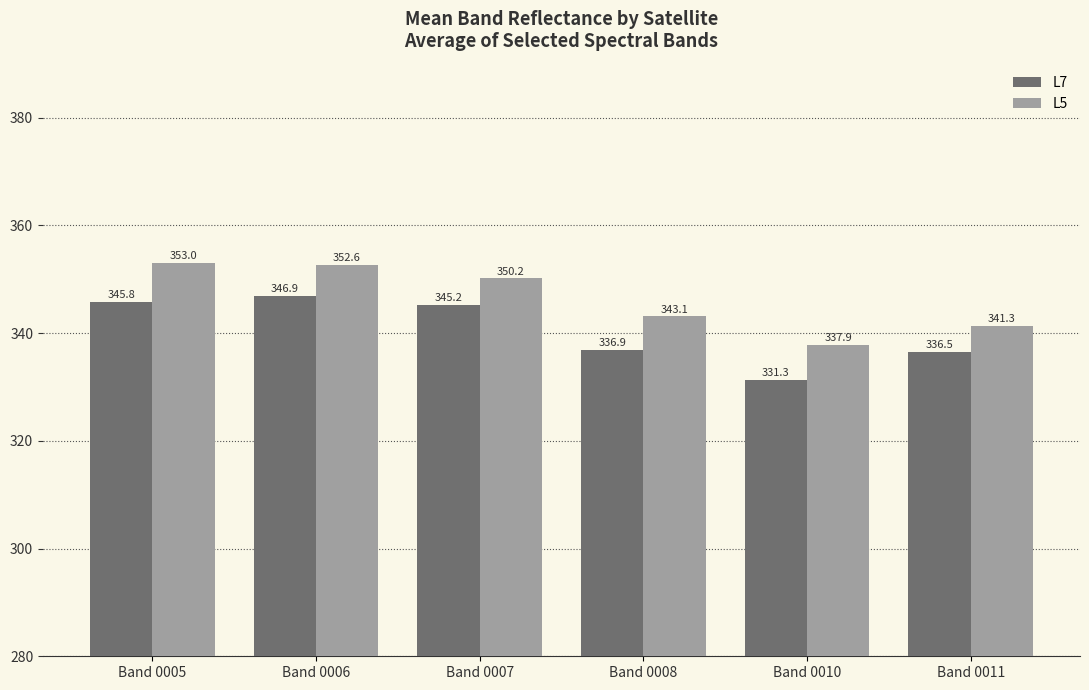

How many data points in L7 are less than 345?

3